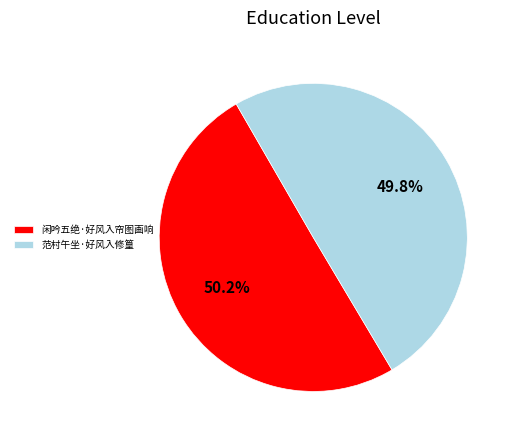

What is the ratio of the value at 闲吟五绝·好风入帘图画响 to the value at 范村午坐·好风入修篁?

1.0